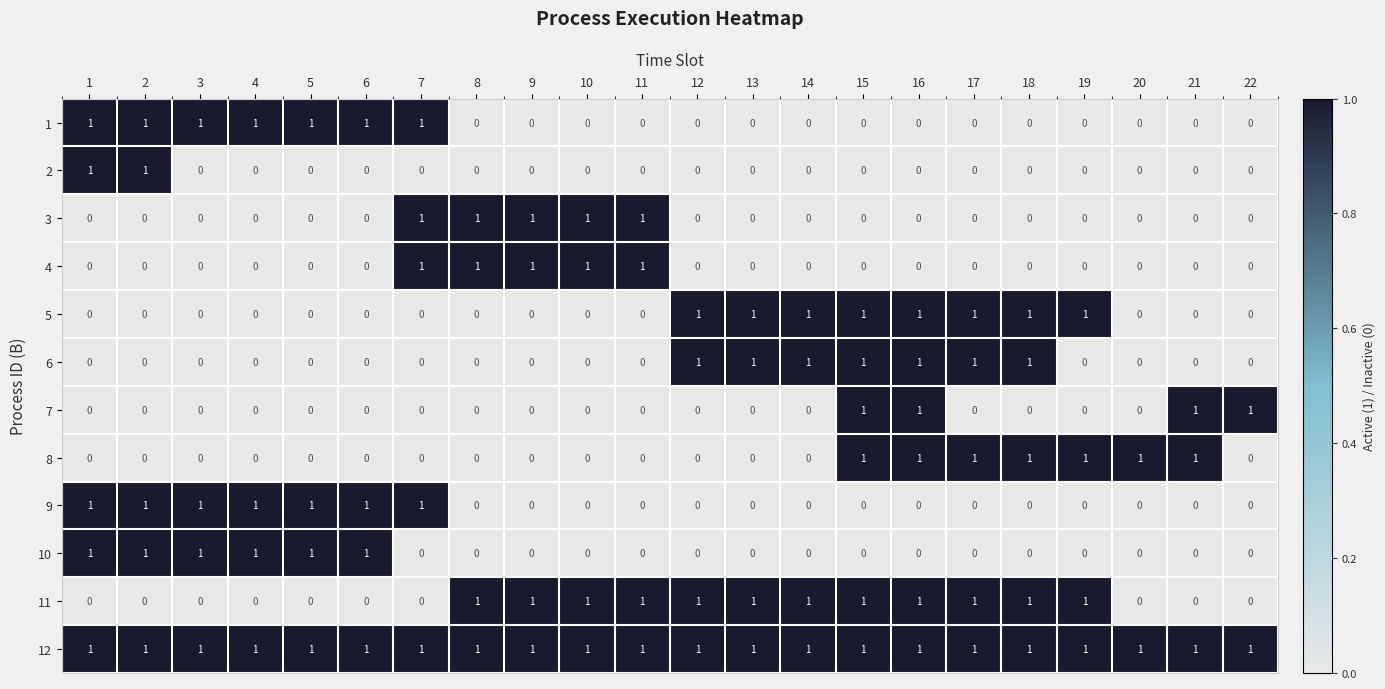

What is the sum of all 5 values?

8